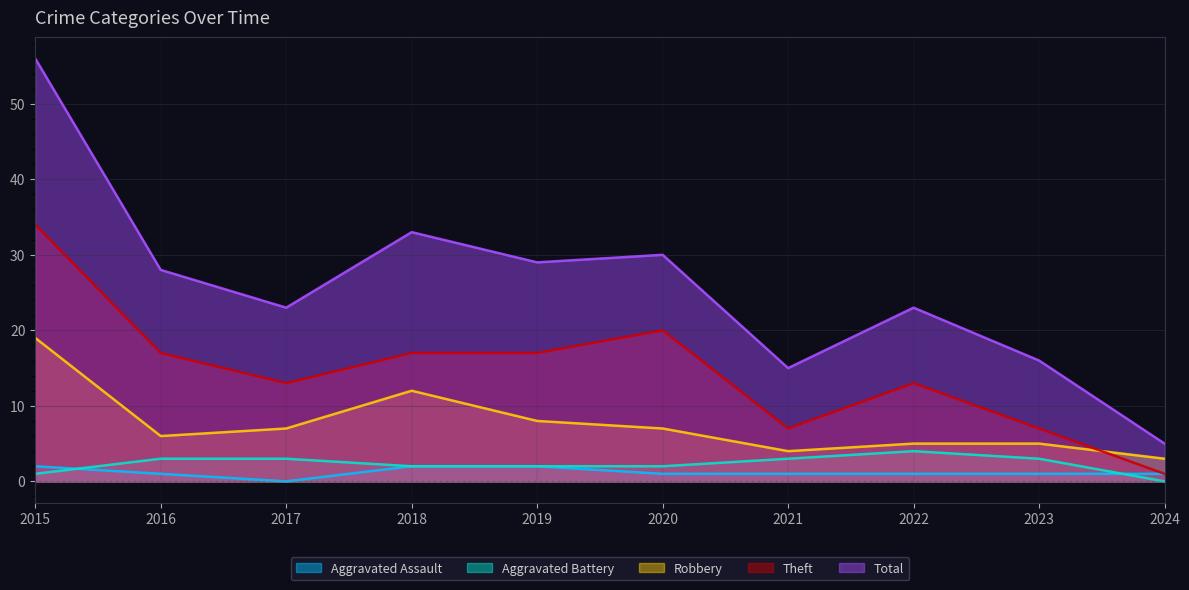

At how many categories does at least one series exceed 30?

2